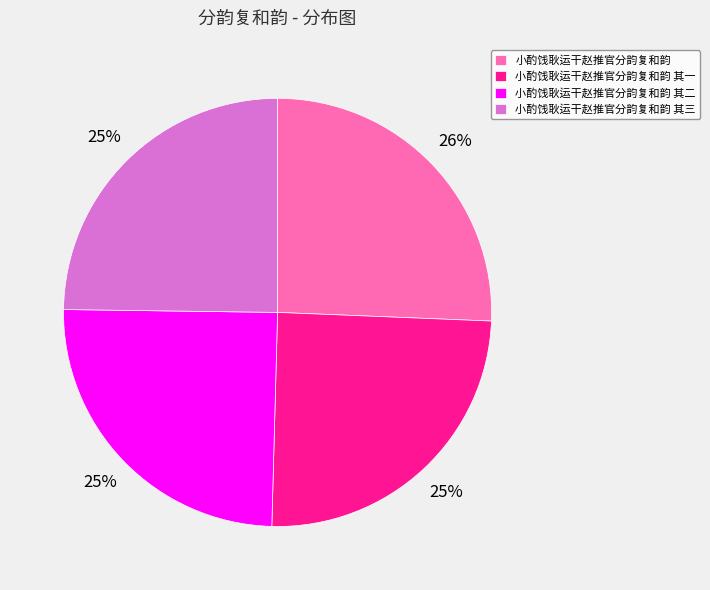

Which category has the biggest portion of the pie?

小酌饯耿运干赵推官分韵复和韵